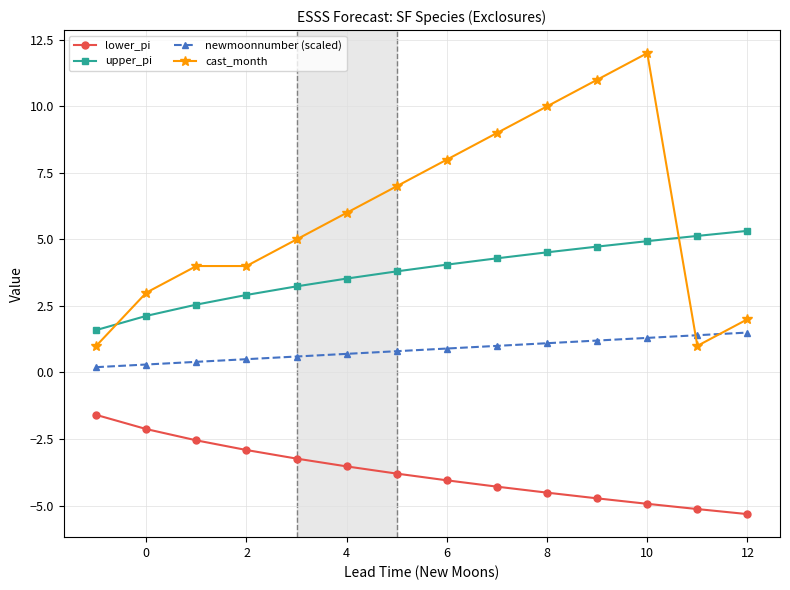

What is the maximum value for cast_month?

12.0